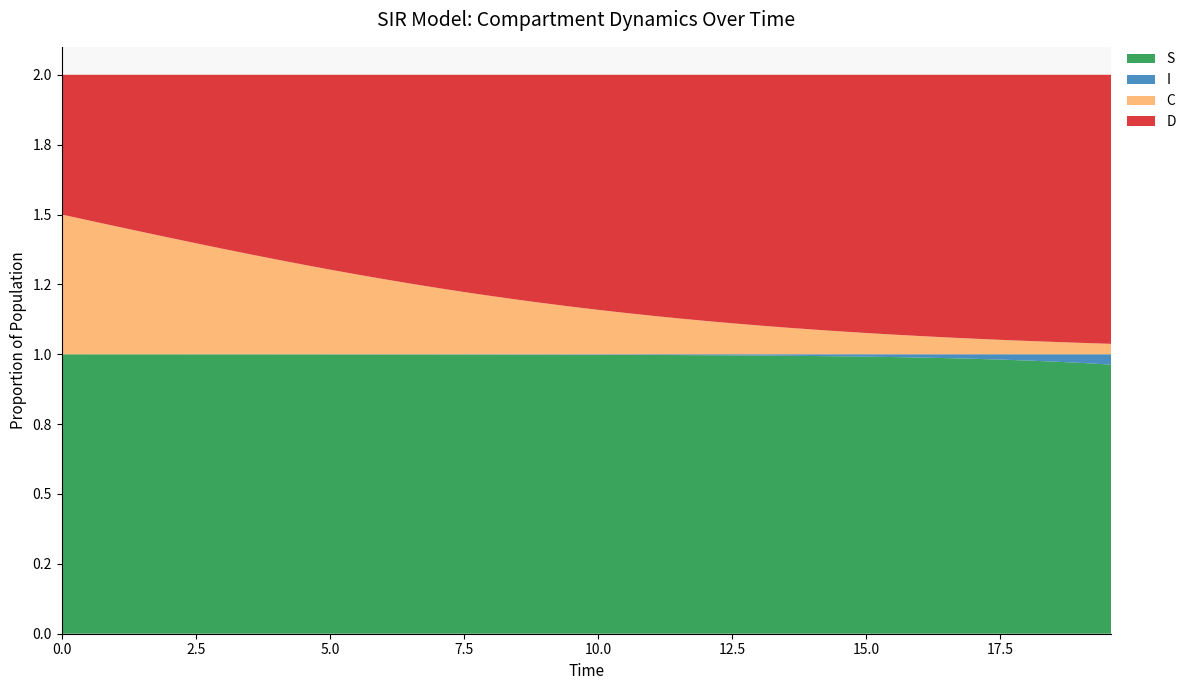

Reading left to right, what are all the values shown in this chart?

S: 1.0	1.0	1.0	1.0	1.0	1.0	1.0	1.0	1.0	1.0	1.0	1.0	1.0	1.0	1.0	1.0	1.0	1.0	1.0	1.0	1.0	1.0	1.0	1.0	1.0	1.0	1.0	1.0	1.0	1.0	1.0	1.0	1.0	1.0	1.0	1.0	1.0	1.0	1.0	1.0
I: 0.0	0.0	0.0	0.0	0.0	0.0	0.0	0.0	0.0	0.0	0.0	0.0	0.0	0.0	0.0	0.0	0.0	0.0	0.0	0.0	0.0	0.0	0.0	0.0	0.0	0.0	0.0	0.0	0.0	0.0	0.0	0.0	0.0	0.0	0.0	0.0	0.0	0.0	0.0	0.0
C: 0.5	0.5	0.5	0.4	0.4	0.4	0.4	0.4	0.3	0.3	0.3	0.3	0.3	0.3	0.2	0.2	0.2	0.2	0.2	0.2	0.2	0.1	0.1	0.1	0.1	0.1	0.1	0.1	0.1	0.1	0.1	0.1	0.1	0.1	0.1	0.1	0.0	0.0	0.0	0.0
D: 0.5	0.5	0.5	0.6	0.6	0.6	0.6	0.6	0.7	0.7	0.7	0.7	0.7	0.7	0.8	0.8	0.8	0.8	0.8	0.8	0.8	0.9	0.9	0.9	0.9	0.9	0.9	0.9	0.9	0.9	0.9	0.9	0.9	0.9	0.9	0.9	1.0	1.0	1.0	1.0